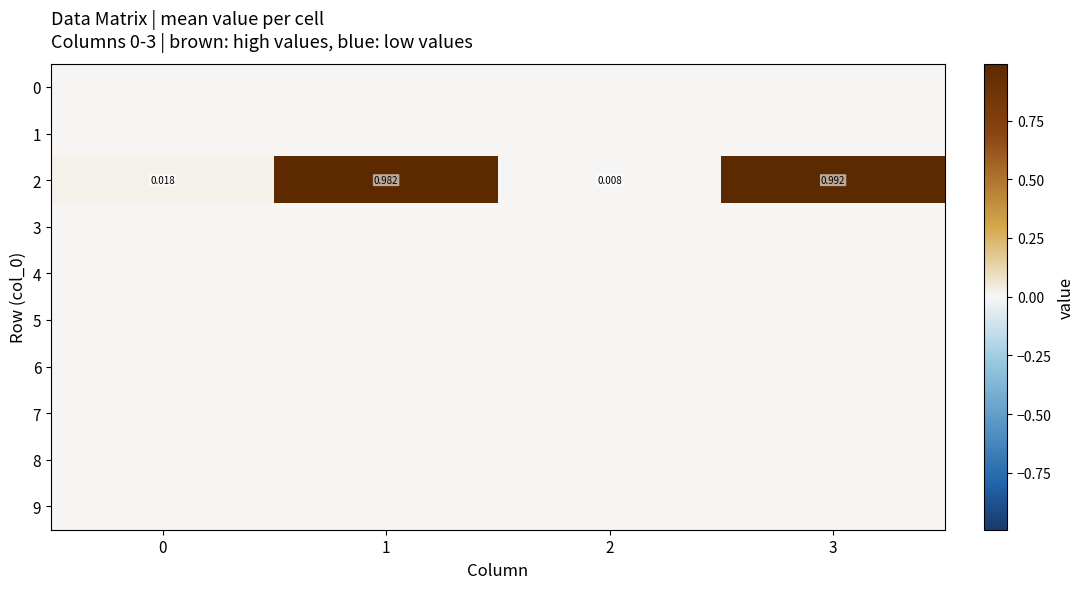

Is it true that row_5 equals 0.0 at 2?

True